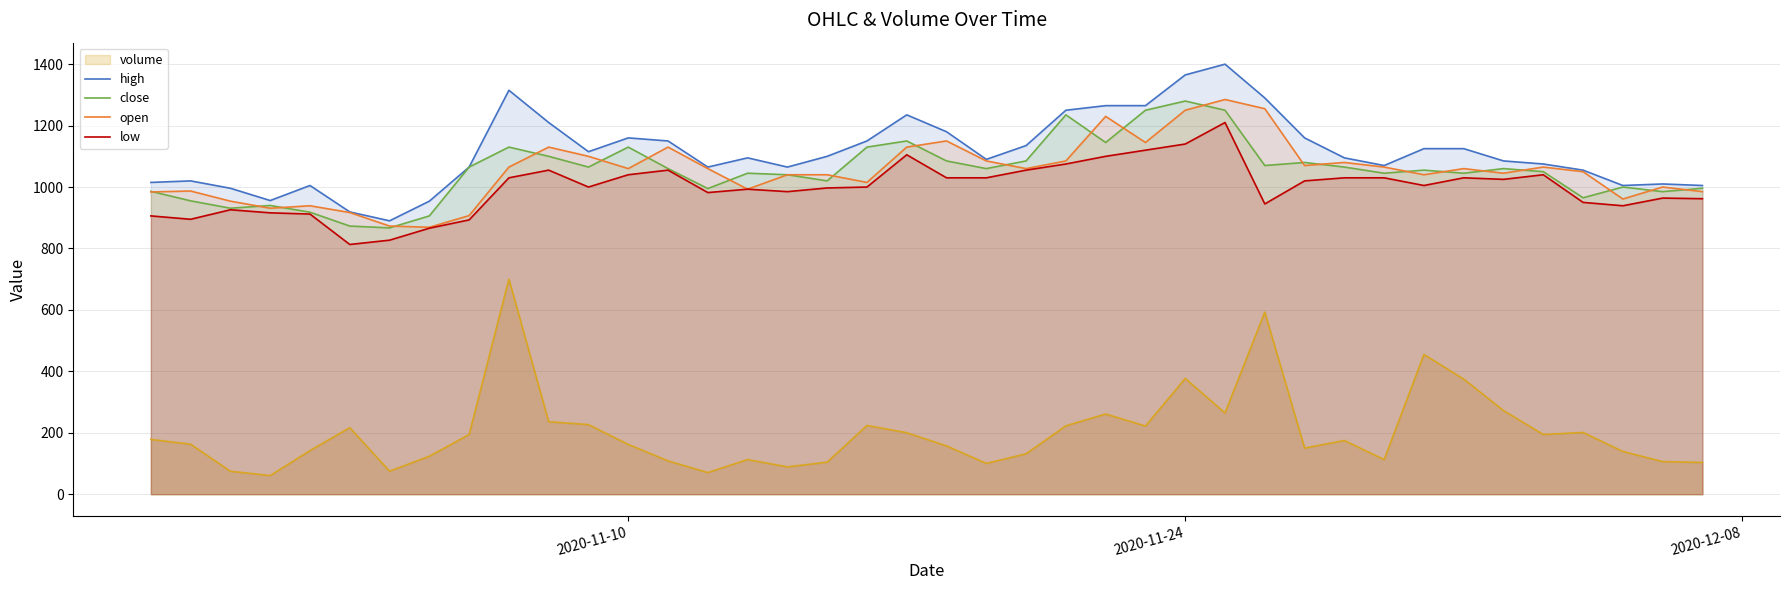

What is the sum of all close values?

42112.0